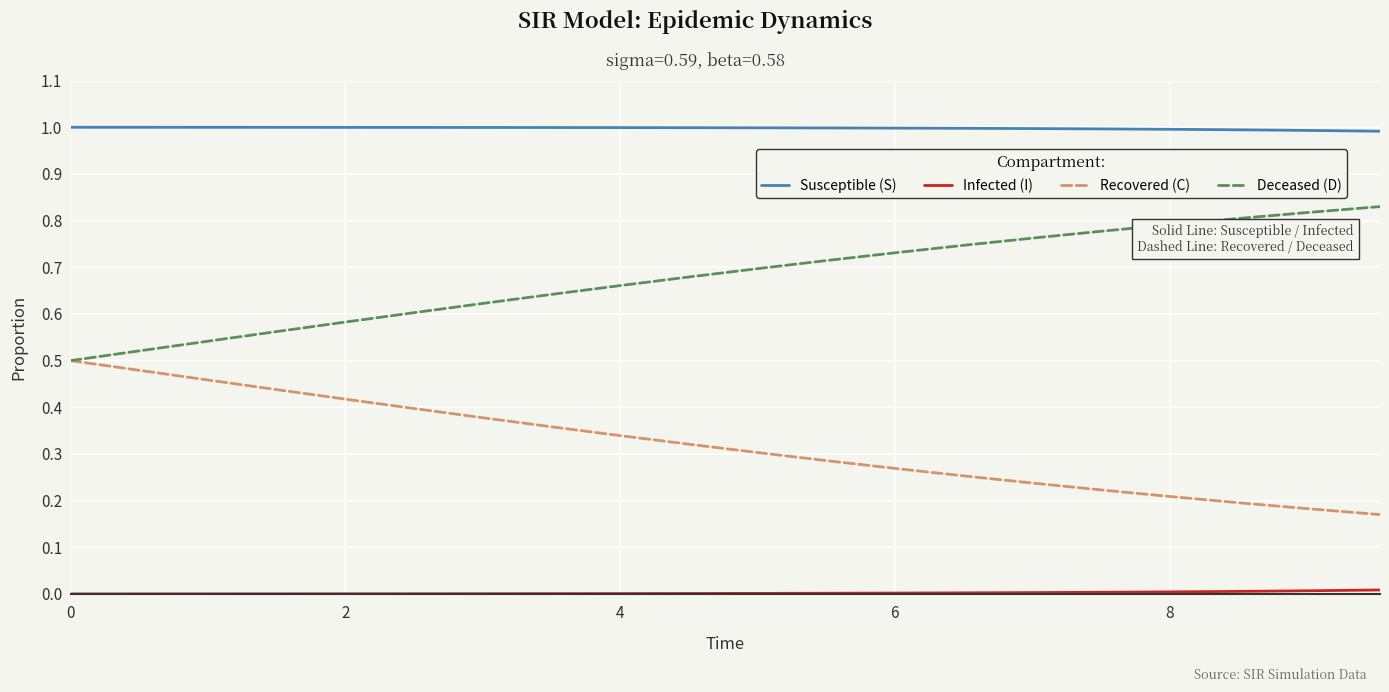

True or false: Recovered (C) and Susceptible (S) cross at least once.

False